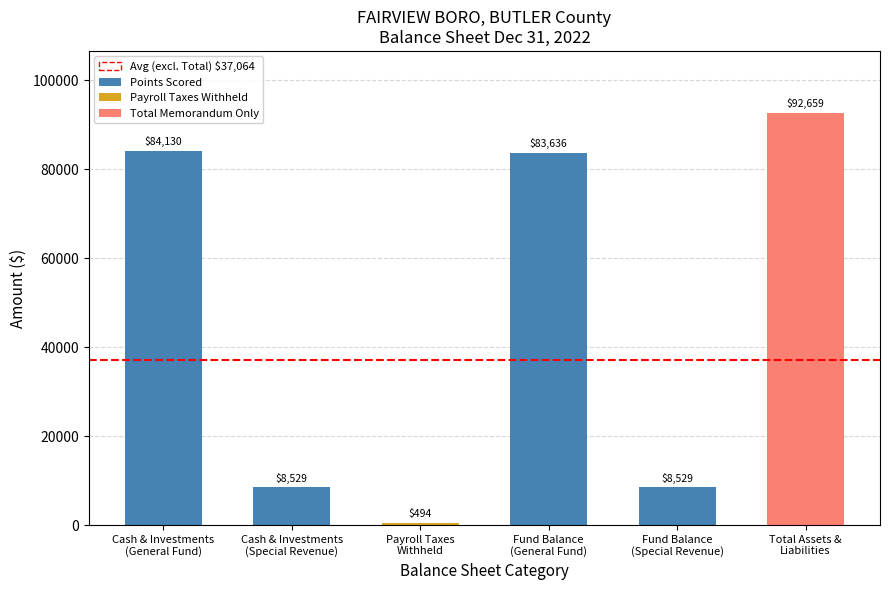

What is the value of the 1st bar from the left?

84130